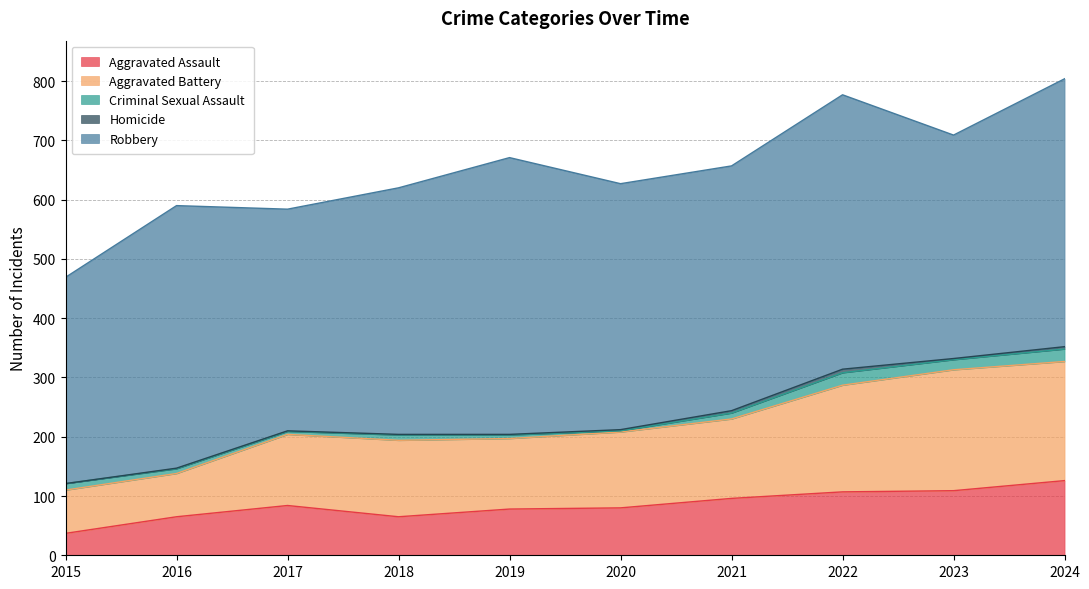

True or false: Homicide has a value of 0 at 2015.

True